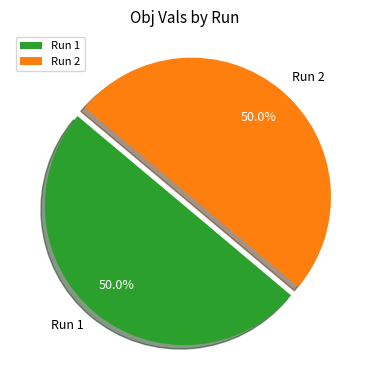

How many segments does this pie chart have?

2